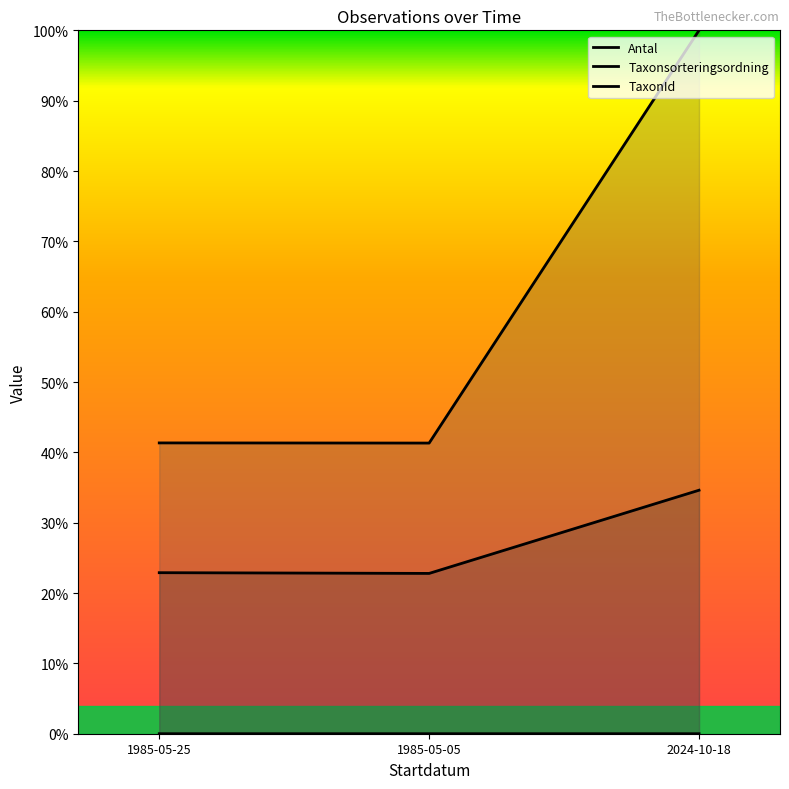

At which category is the sum across all series the highest?

2024-10-18